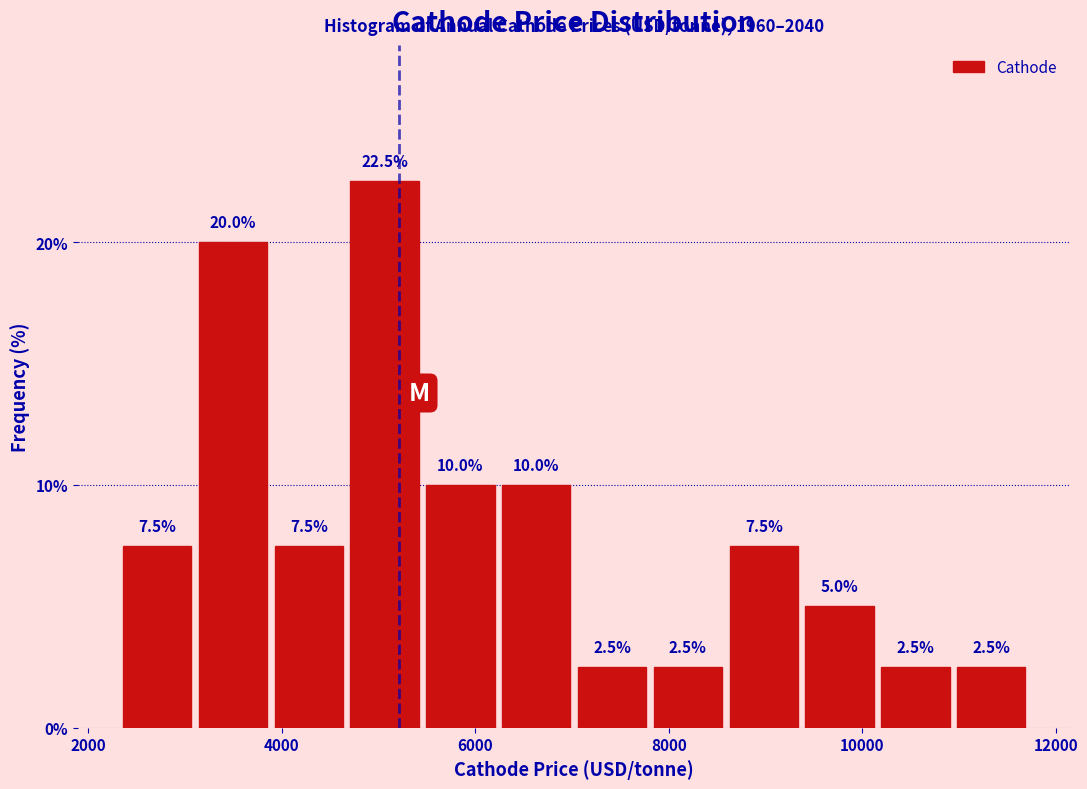

Around what value on the x-axis is the tallest bar? Give the approximate position of its centre, as read against the axis.

5000